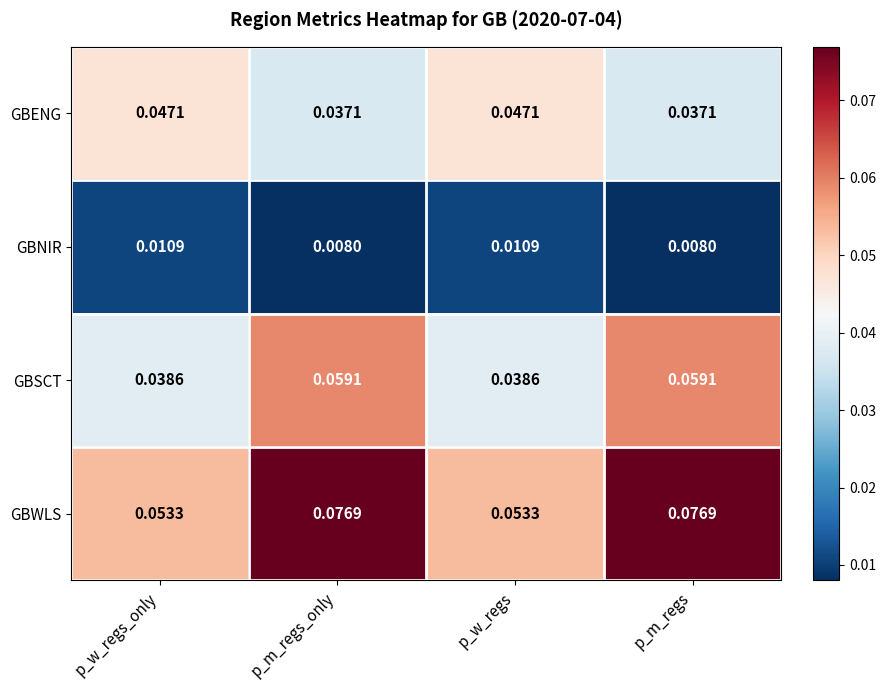

Is the value of GBNIR at p_w_regs greater than the value of GBSCT at p_m_regs_only?

No